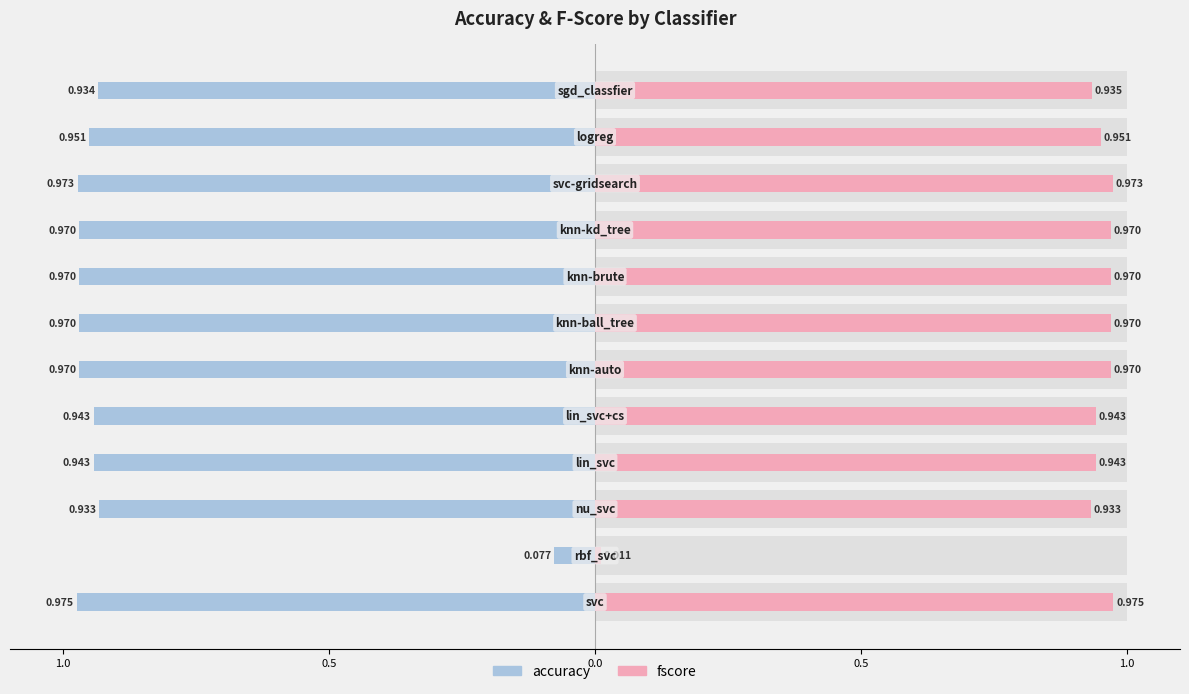

How many bars are there in each group?

2